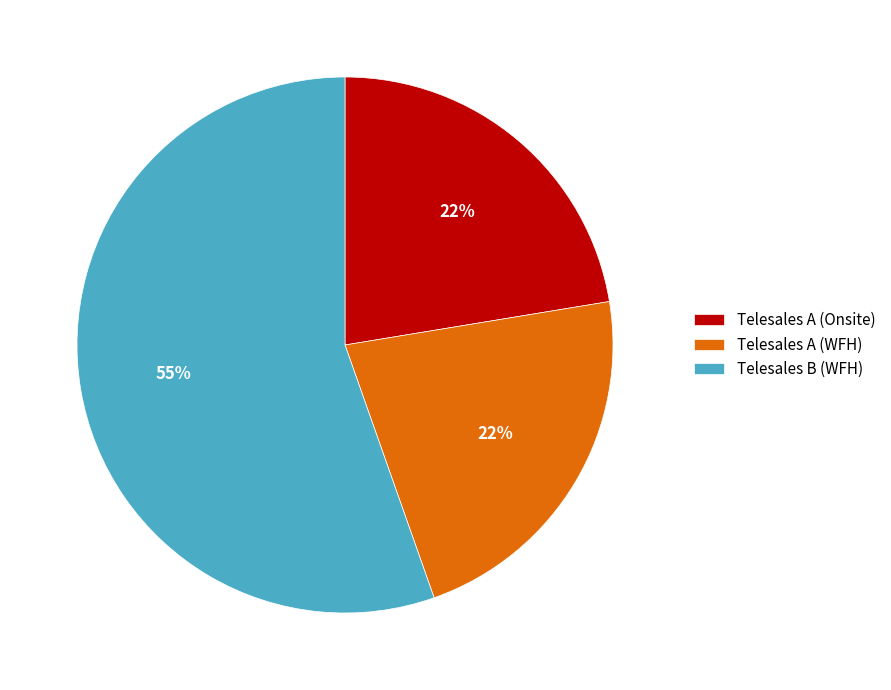

Do Telesales B (WFH) and Telesales A (WFH) together represent more than half of the pie?

Yes